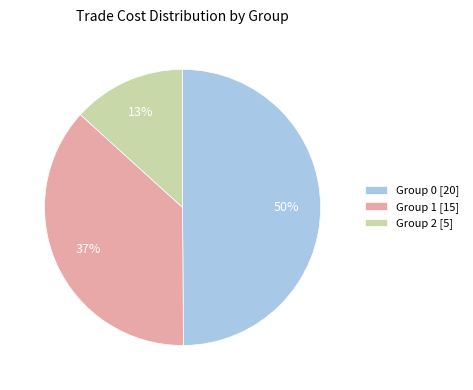

What is the ratio of the value at Group 2 [5] to the value at Group 1 [15]?

0.4